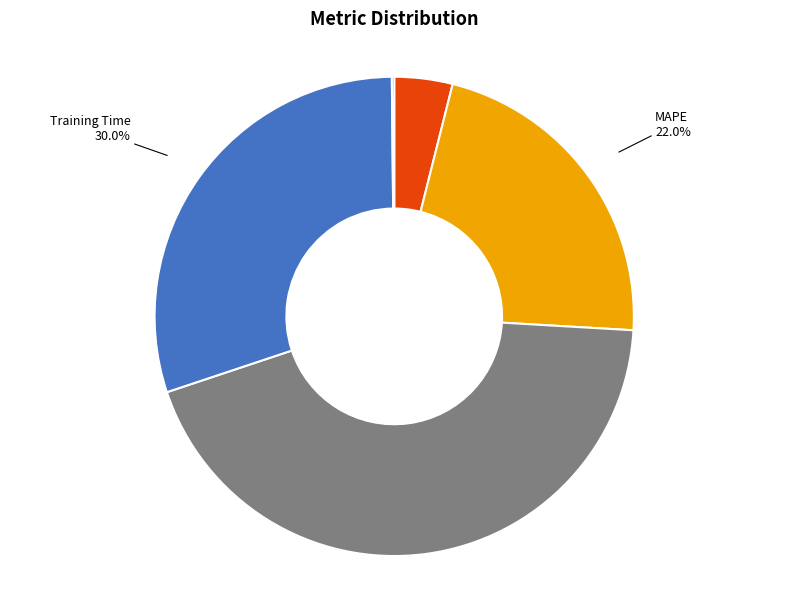

Which slice is the largest?

SMAPE